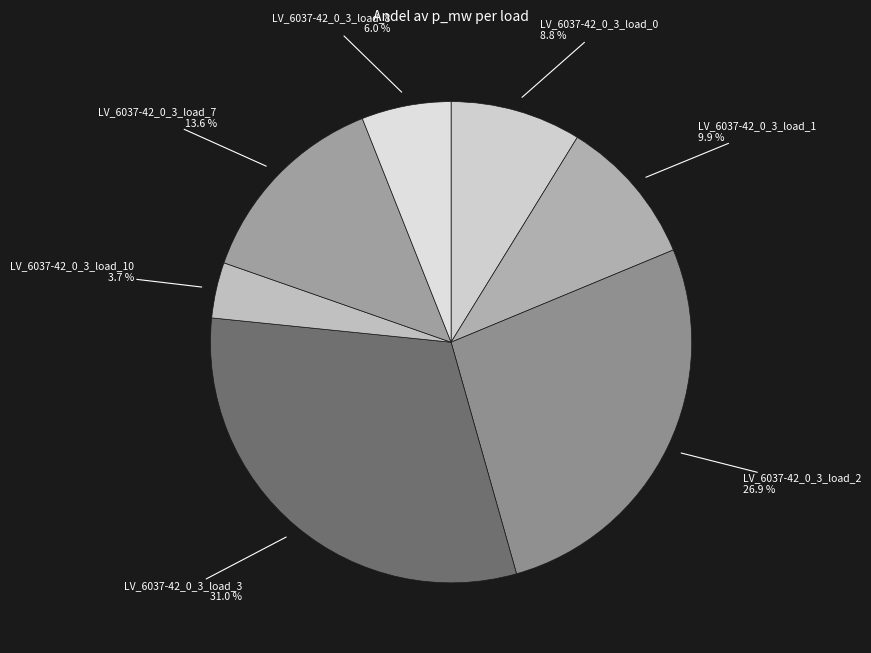

To the nearest percent, what is the difference between the LV_6037-42_0_3_load_2 and LV_6037-42_0_3_load_8 slice percentages?

21%